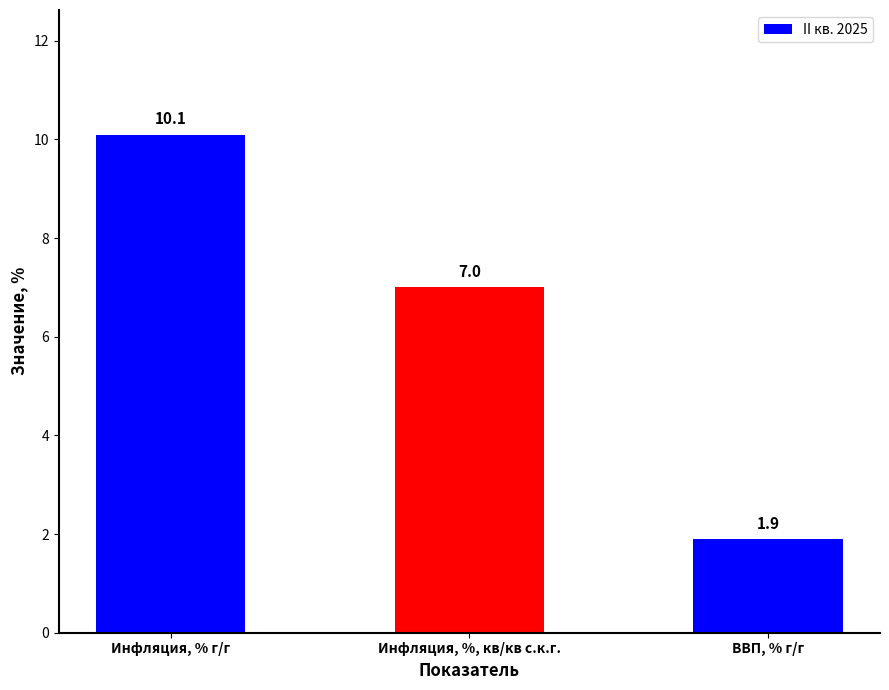

Which has a higher value, ВВП, % г/г or Инфляция, %, кв/кв с.к.г.?

Инфляция, %, кв/кв с.к.г.